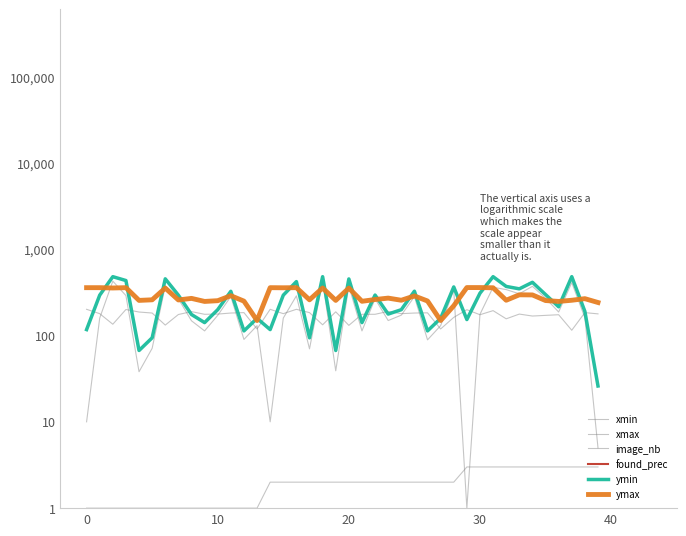

Is this an area chart (filled region under the line)?

No